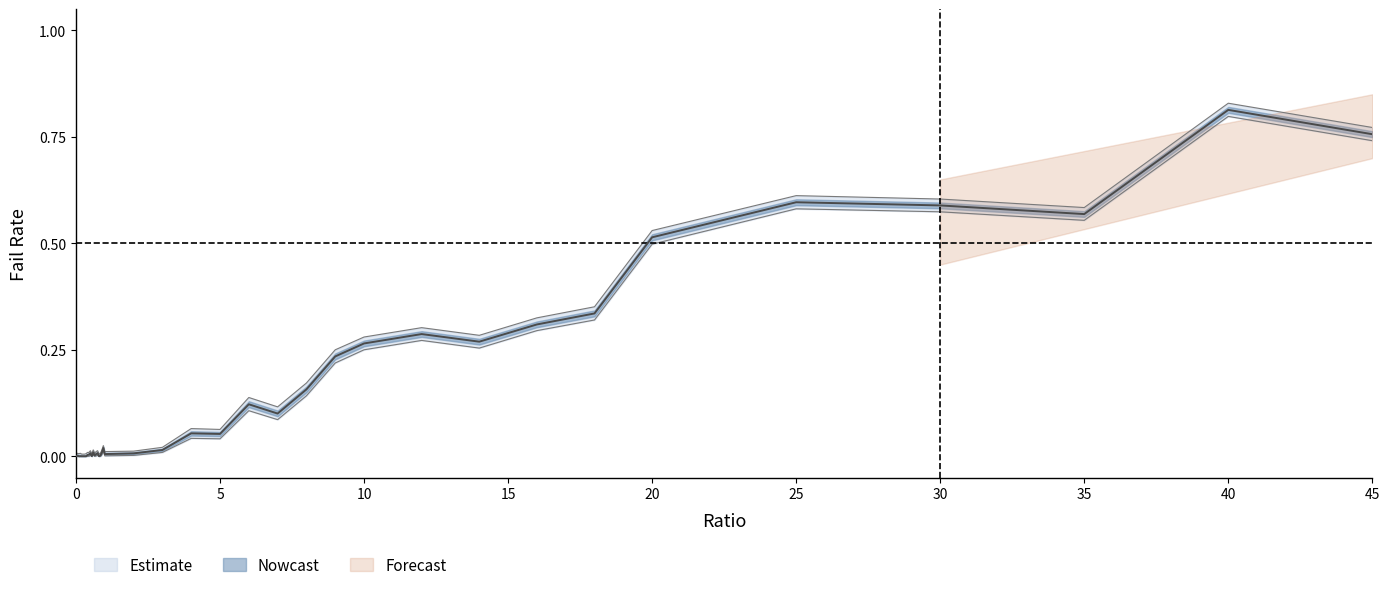

What is the difference between the second highest and minimum values in the failRate_lower series?

0.7